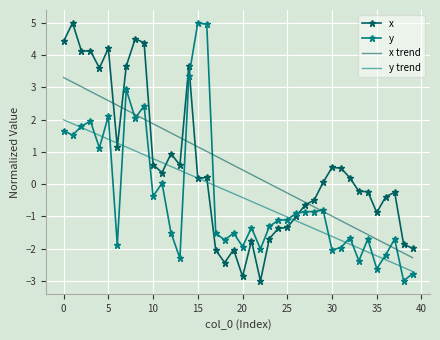

True or false: x trend and y trend cross at least once.

False